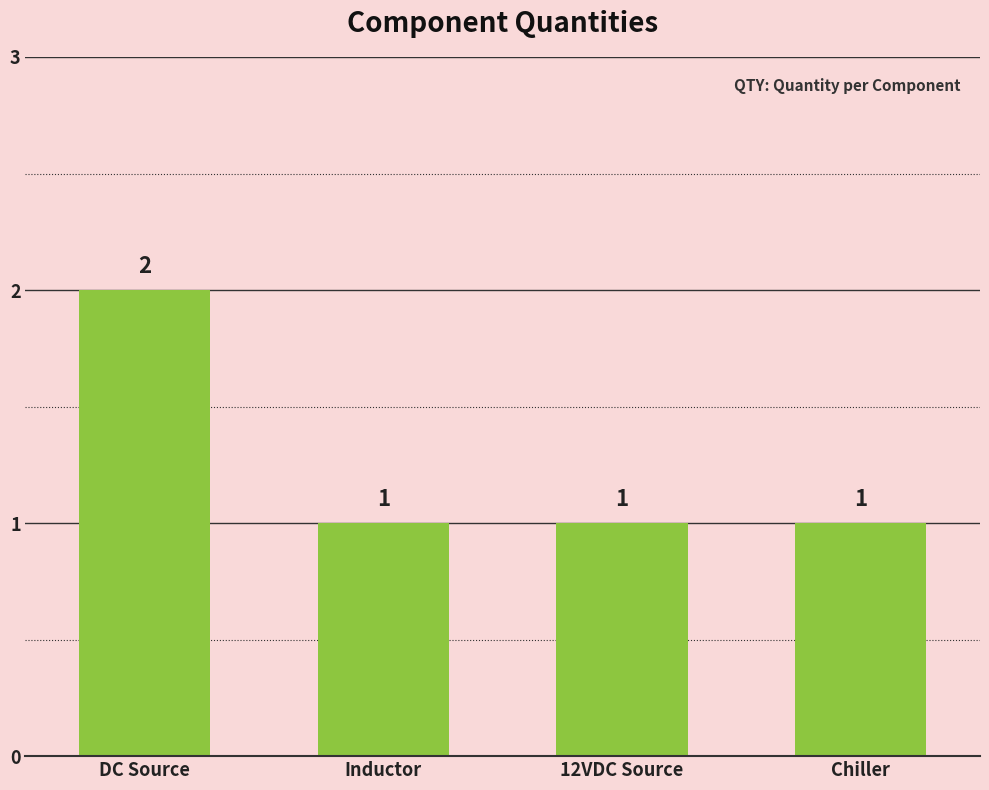

Approximately how many times larger is the value at 12VDC Source compared to DC Source?

0.5